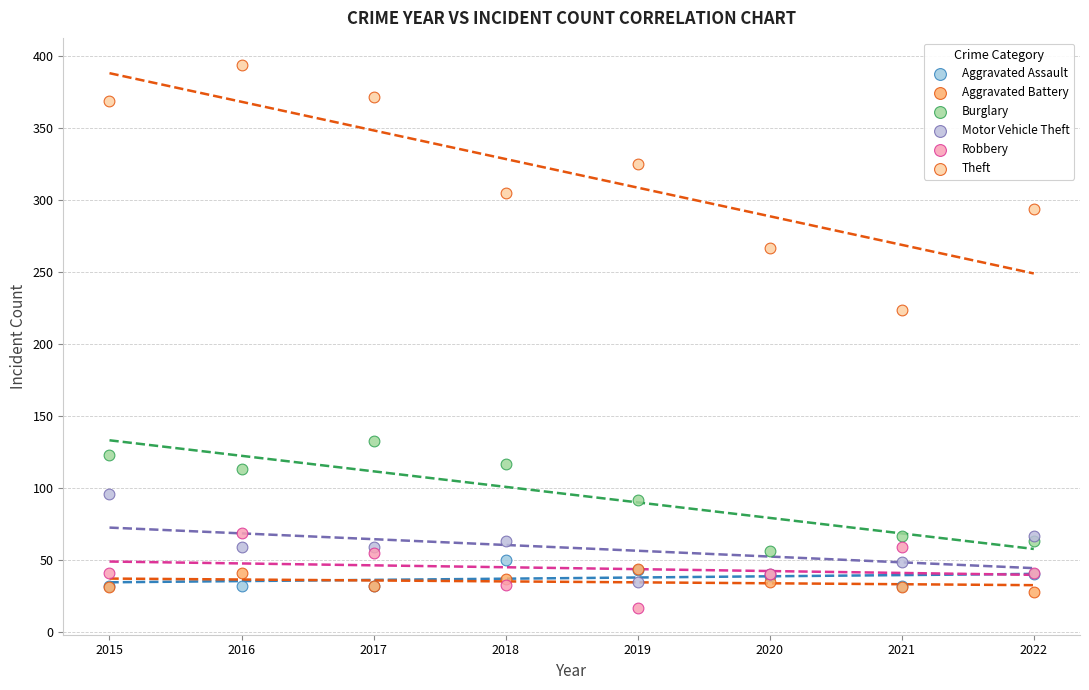

Across all series, what Y value is closest to 205?

224